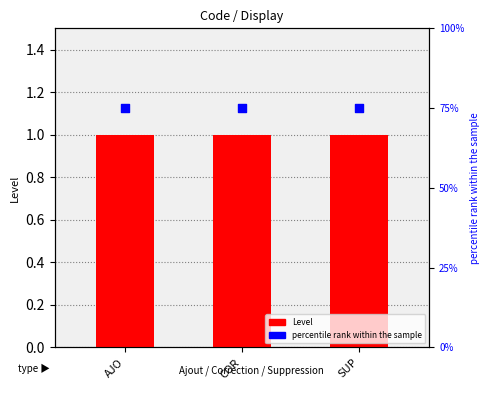

Which series has the largest total across all categories?

percentile rank within the sample